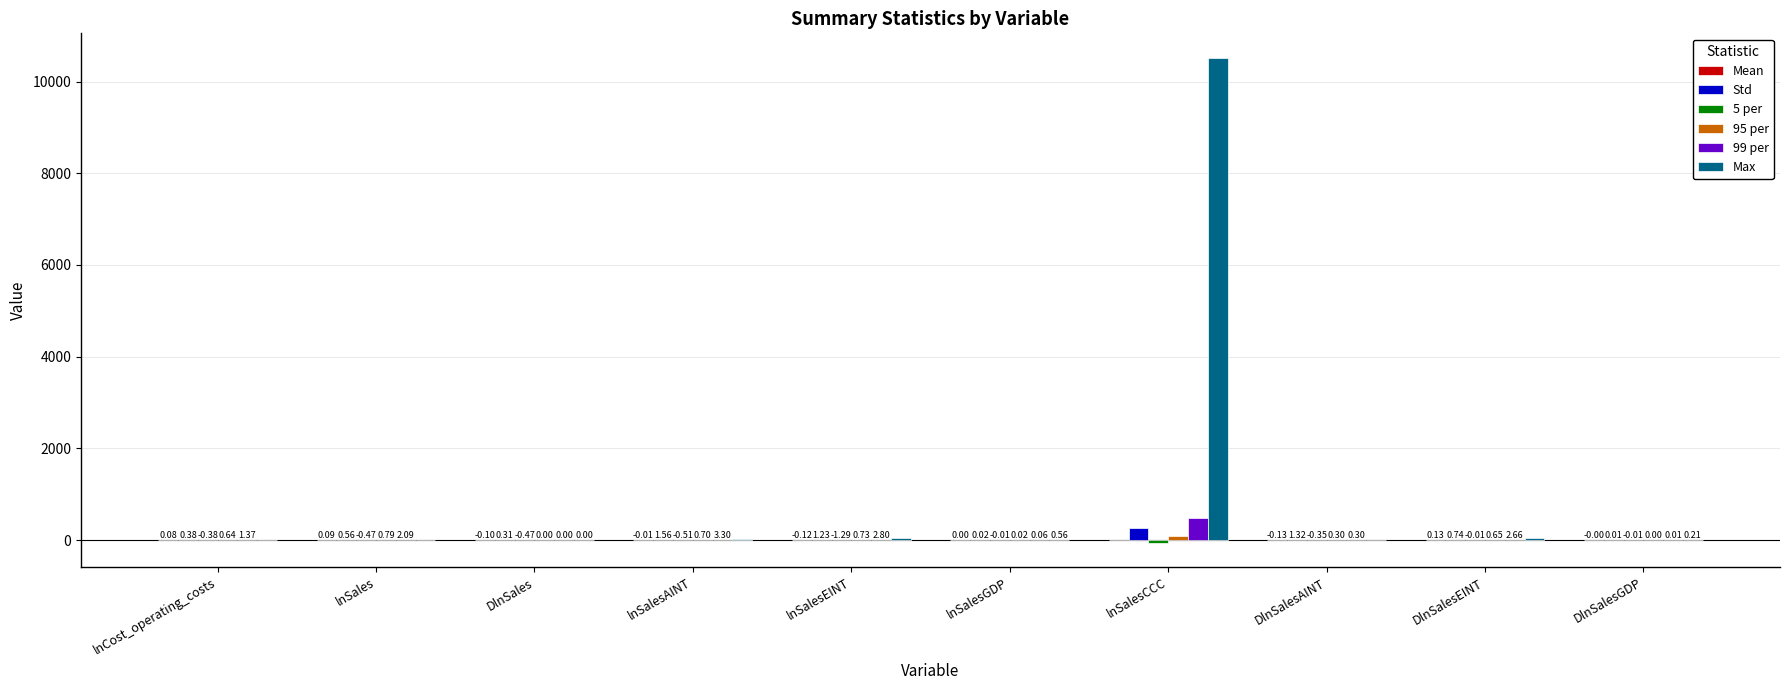

At which label does 99 per reach its peak?

lnSalesCCC